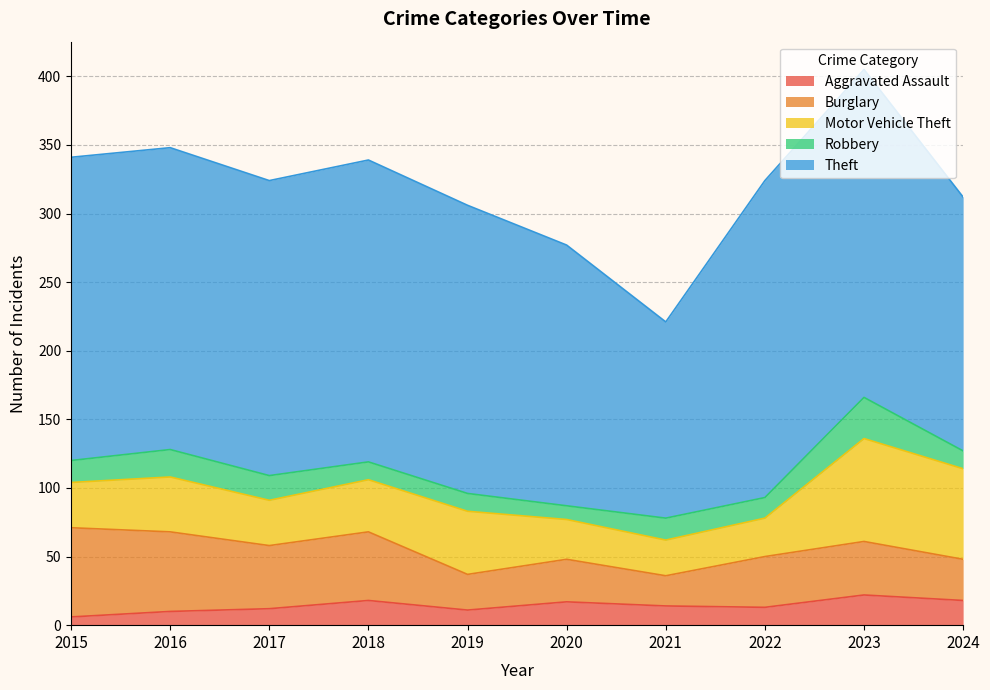

Reading right to left, transcribe all the data shown in this chart.

Aggravated Assault: 18	22	13	14	17	11	18	12	10	6
Burglary: 30	39	37	22	31	26	50	46	58	65
Motor Vehicle Theft: 66	75	28	26	29	46	38	33	40	33
Robbery: 13	30	15	16	10	13	13	18	20	16
Theft: 185	239	231	143	190	210	220	215	220	221